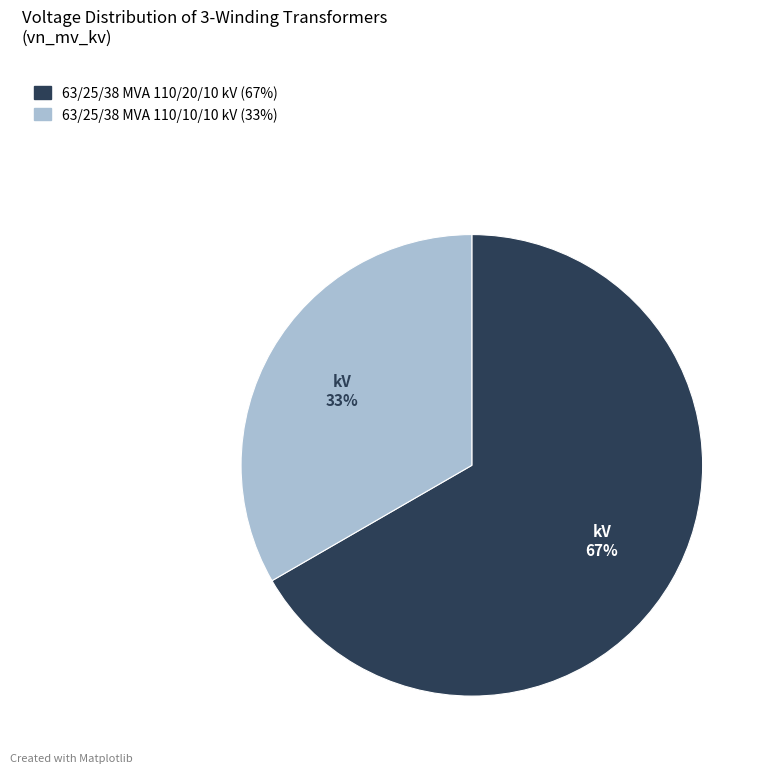

To the nearest percent, what is the average slice percentage?

50%